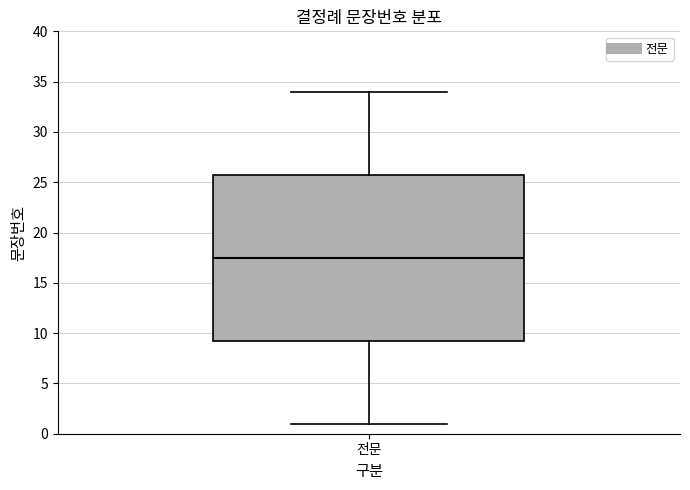

Where does the upper whisker of the box for 전문 end on the y-axis? The values are not printed on the chart, so give them approximately, as read against the axis.

34.0